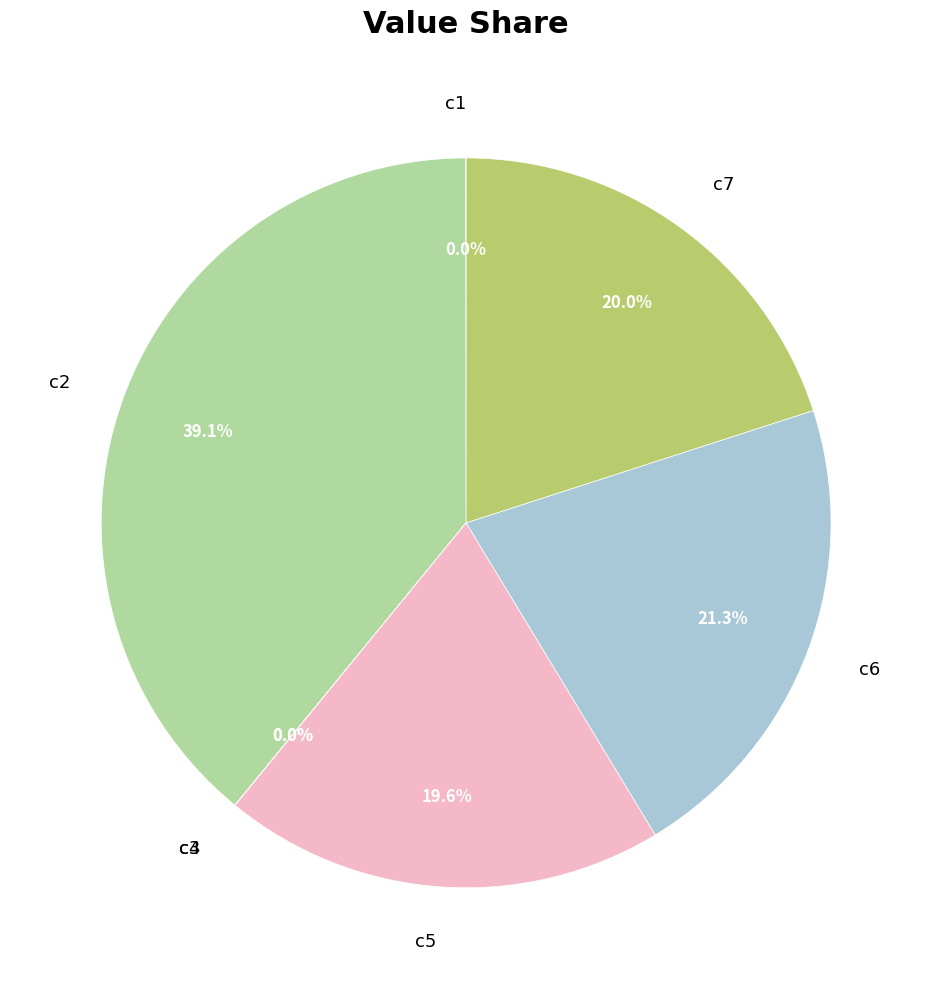

Does any single category account for the majority?

No